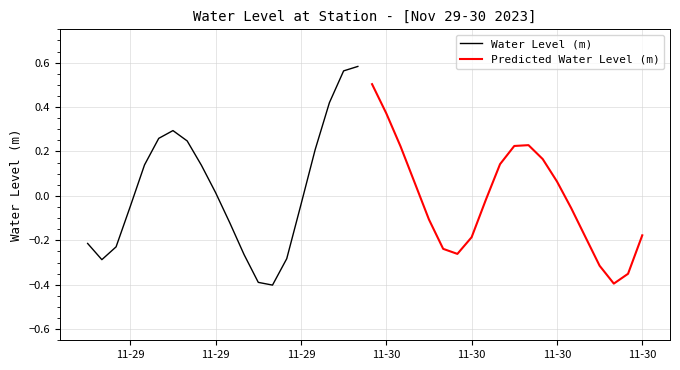

List the series in order of their overall mean, highest first.

Water Level (m), Predicted Water Level (m)